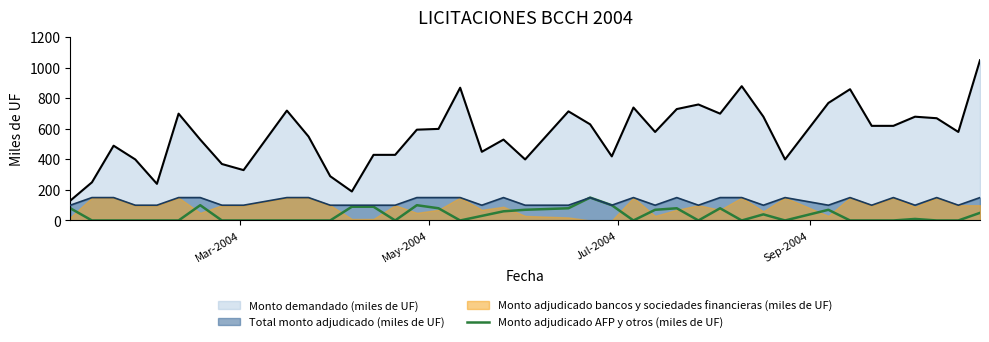

What is the maximum value for Monto demandado (miles de UF)?

1050